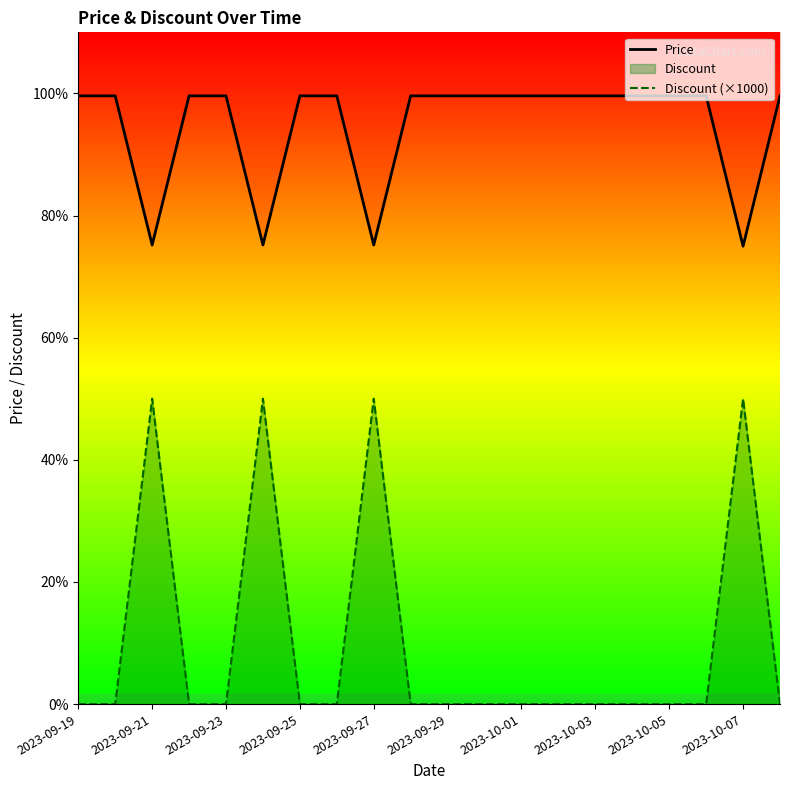

True or false: Discount (×1000) and Price intersect in this chart.

False